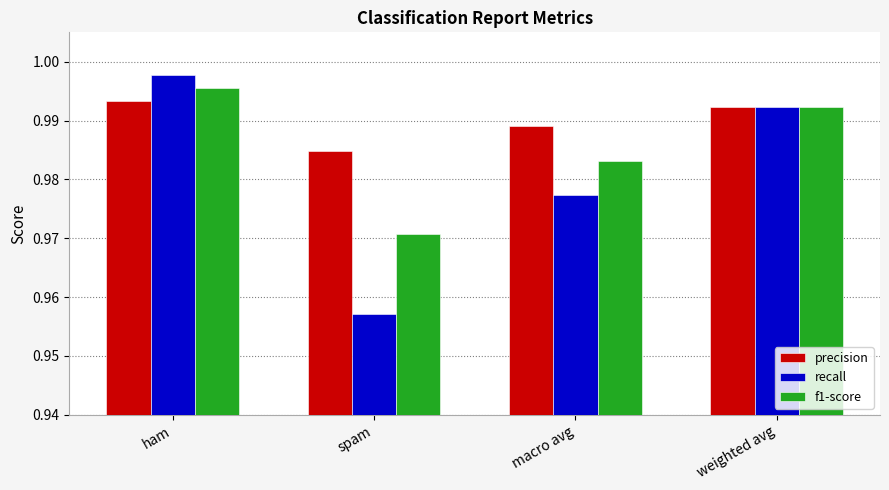

The value of recall at ham is 1.4. True or false?

False